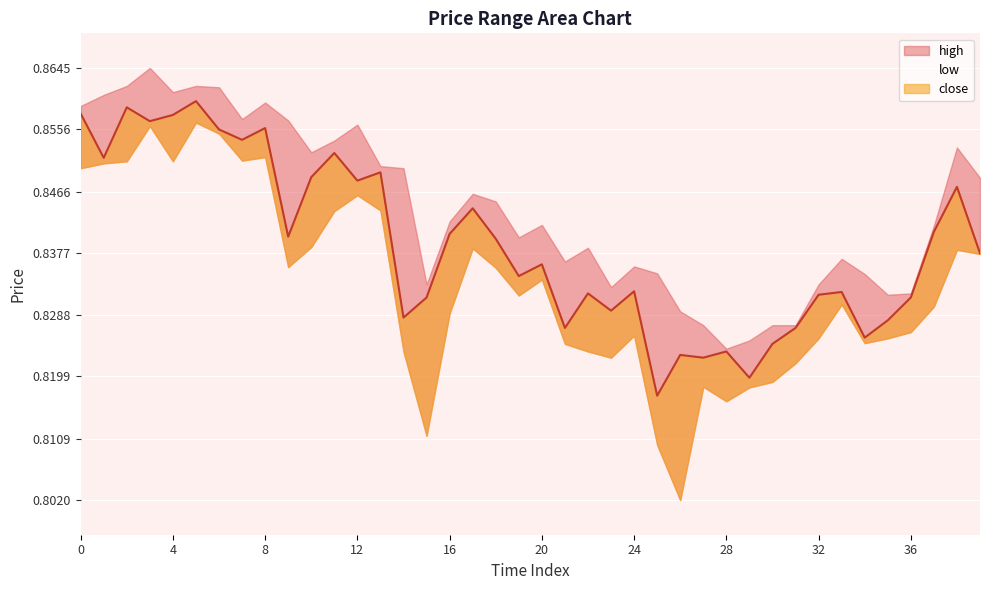

At which category is the sum across all series the highest?

5